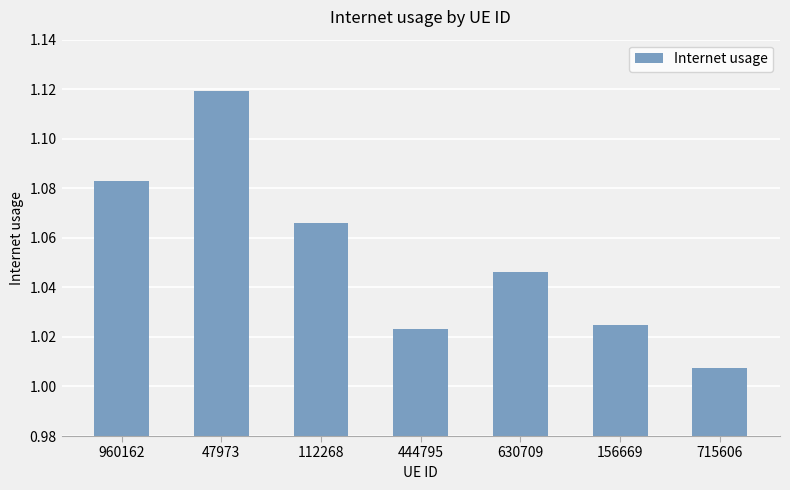

What is the label of the 1st bar from the right?

715606